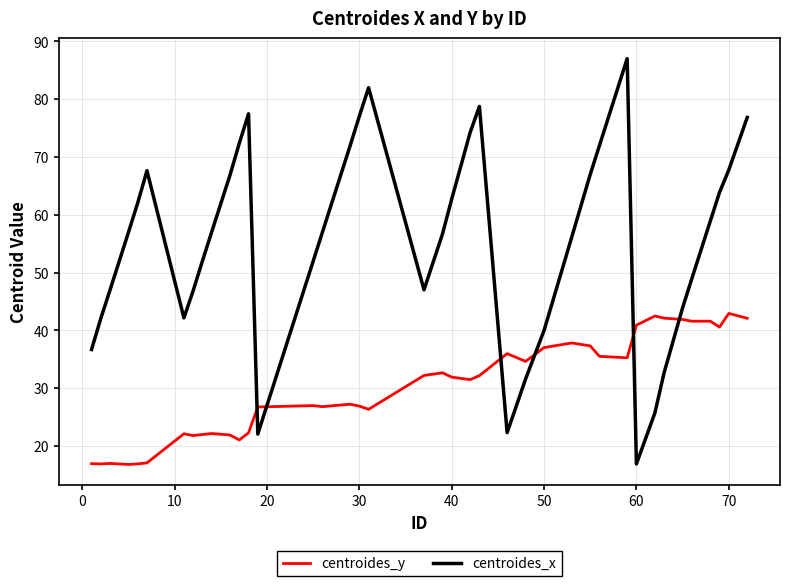

Which series has the largest range (max minus min)?

centroides_x